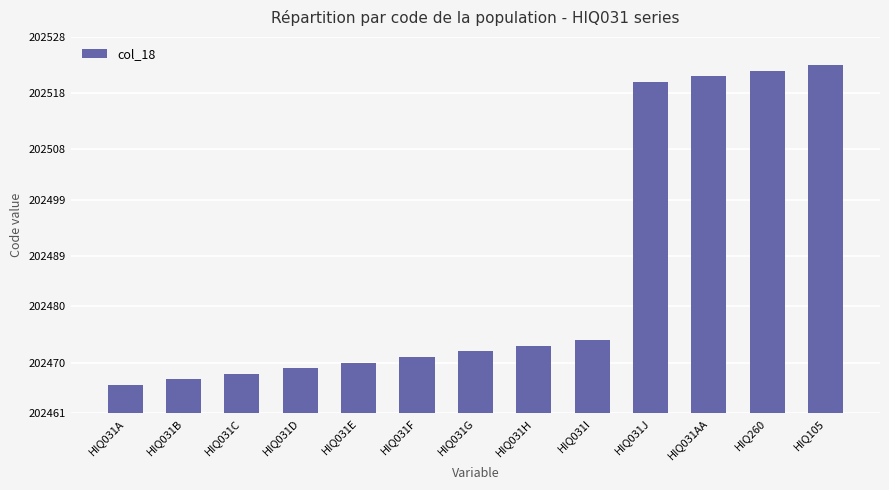

What is the average value?

202486